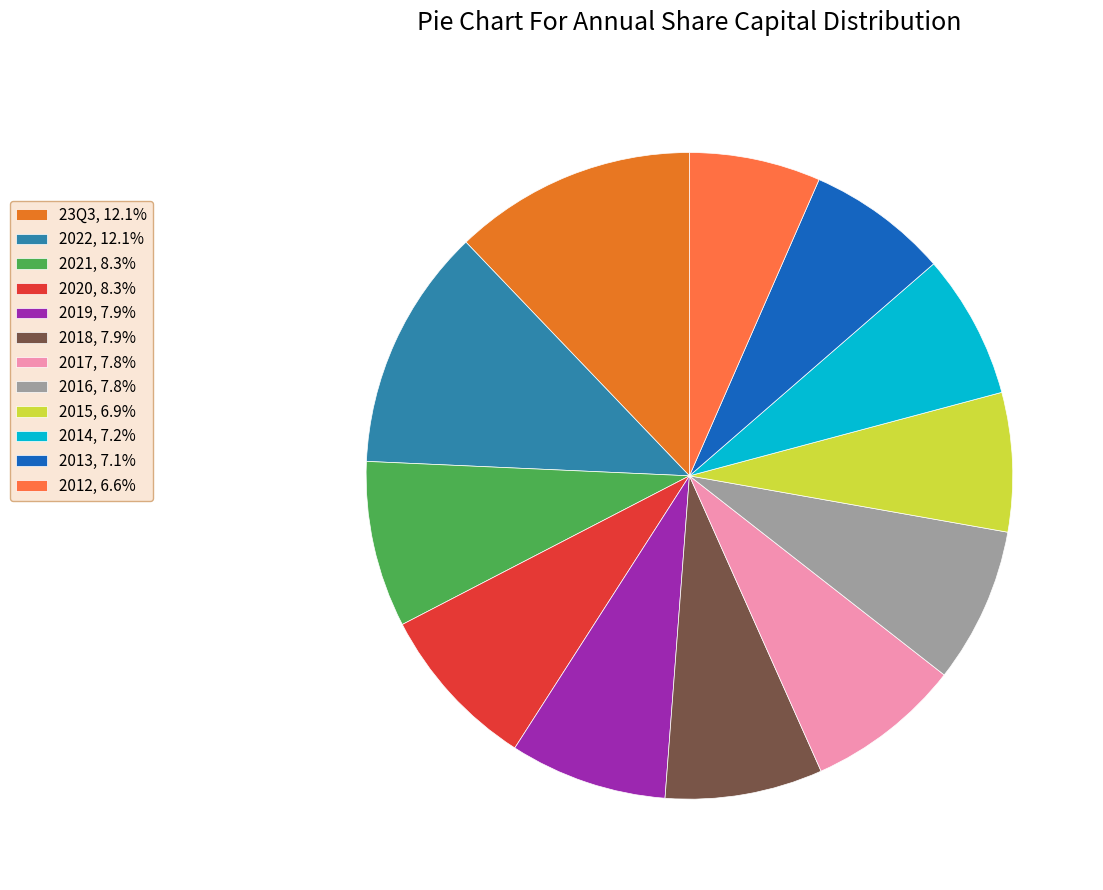

Is it true that 2014 is 7% of the pie?

True